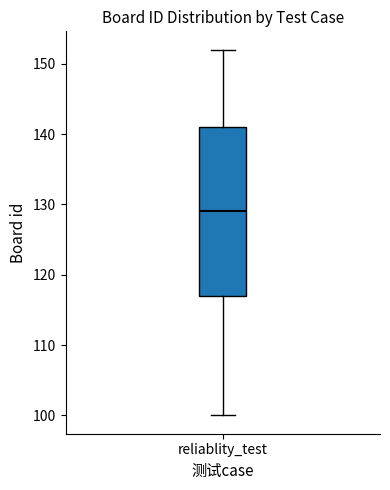

Transcribe this box plot: give where the median line is, the range the box spans, and where the two whiskers end, as read against the y-axis. The values are not printed on the chart, so give them approximately, as read against the axis.

median 129, box 117 to 141, whiskers 100 to 152